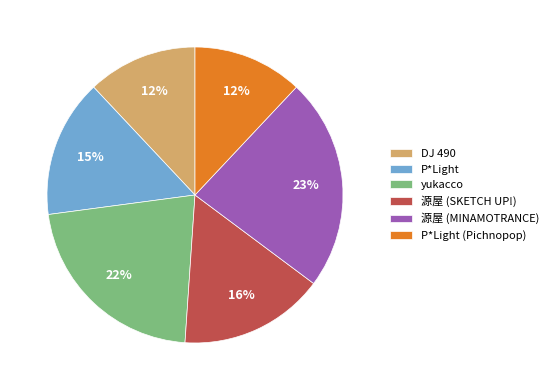

Combined, do DJ 490 and P*Light account for over 50%?

No